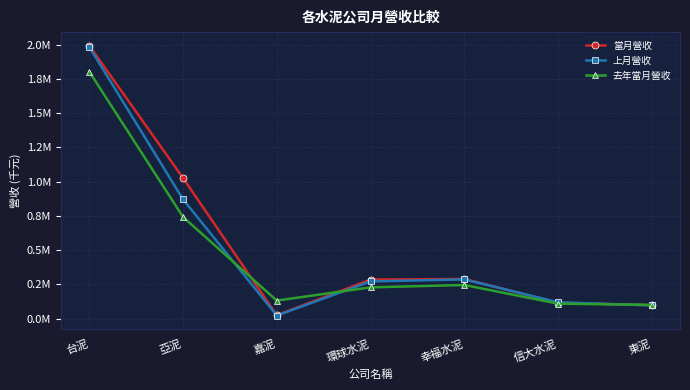

Between 東泥 and 台泥, which is larger?

台泥